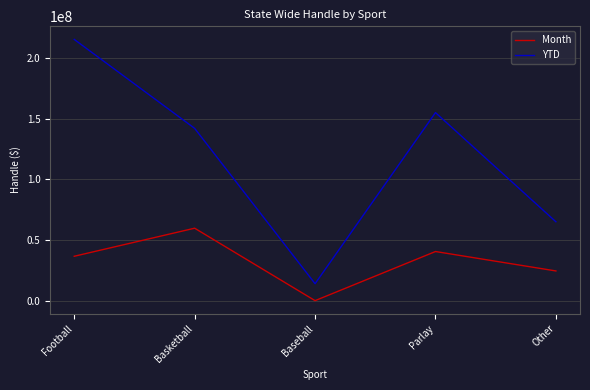

Rank the series by their average value, from lowest to highest.

Month, YTD